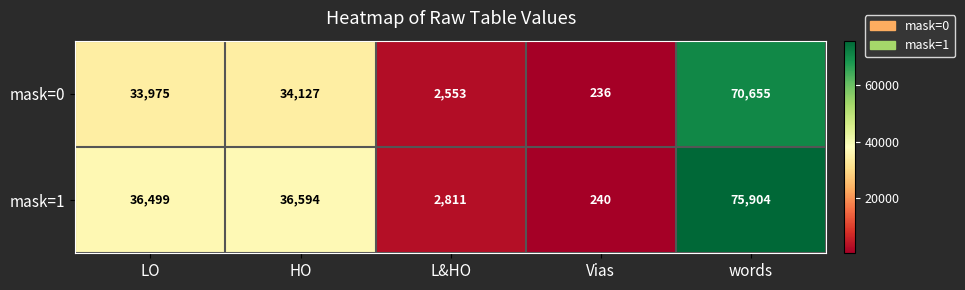

What is the approximate value of mask=0 at Vias?

236